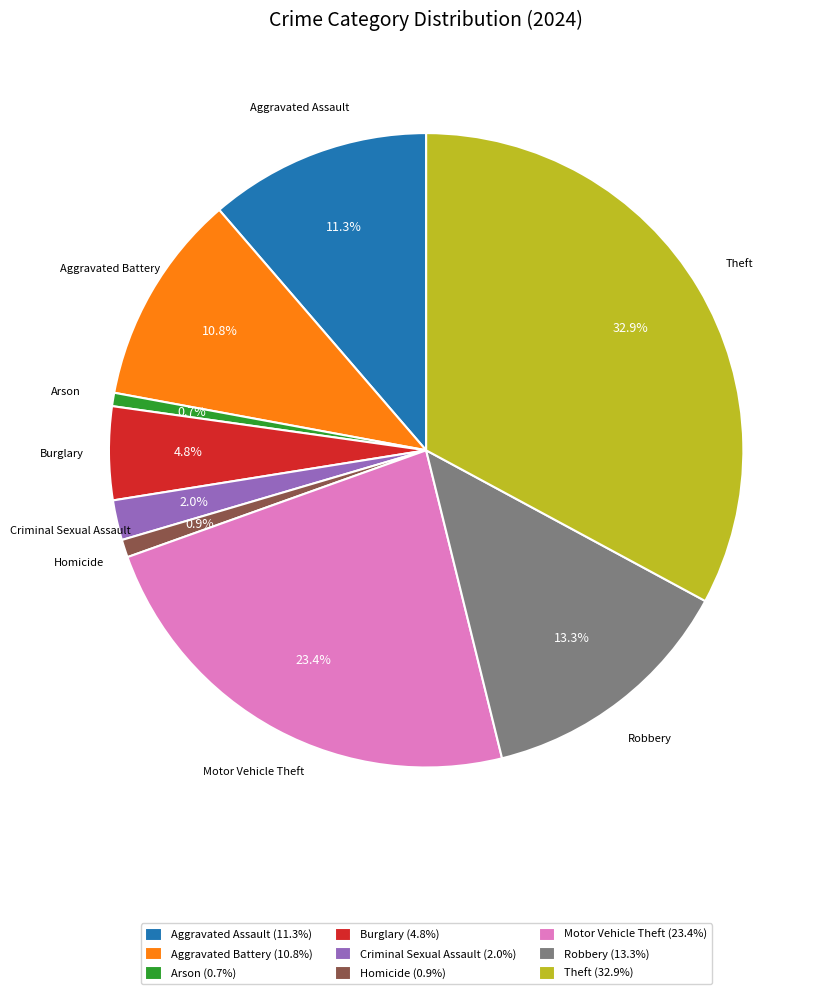

How much of the chart is everything except Aggravated Assault?

88.7%